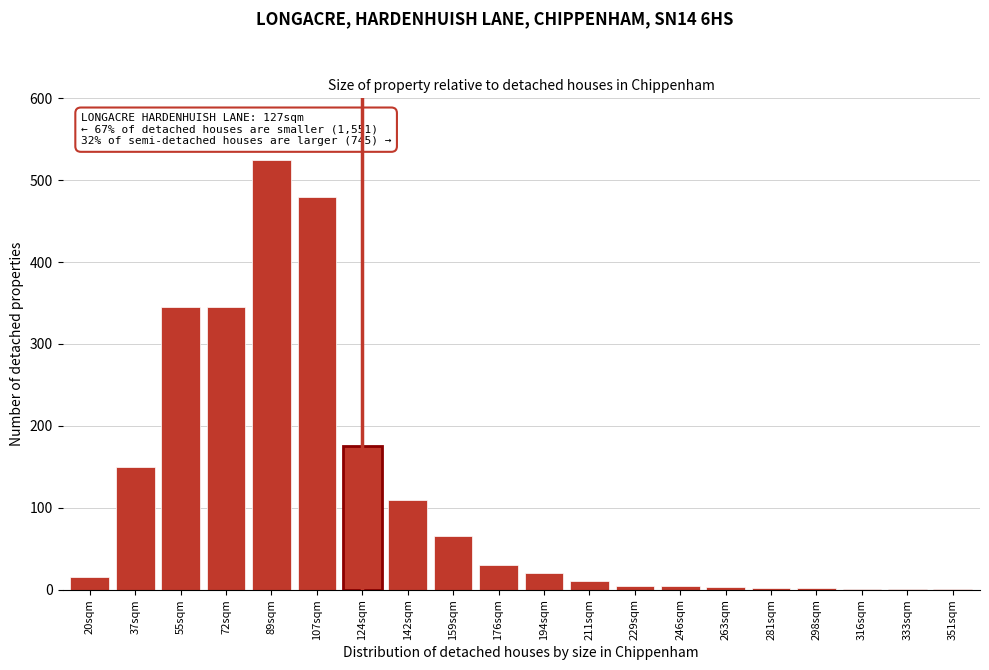

The chart shows a value of 10 at 211sqm. True or false?

True